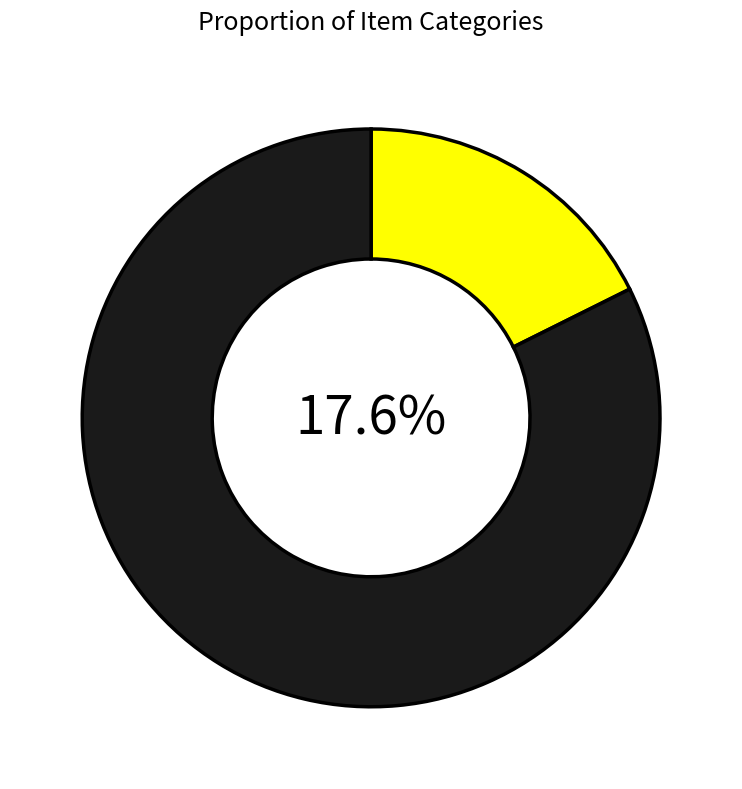

Combined, what portion of the pie is comedy book and Writing Pad?

11.8%